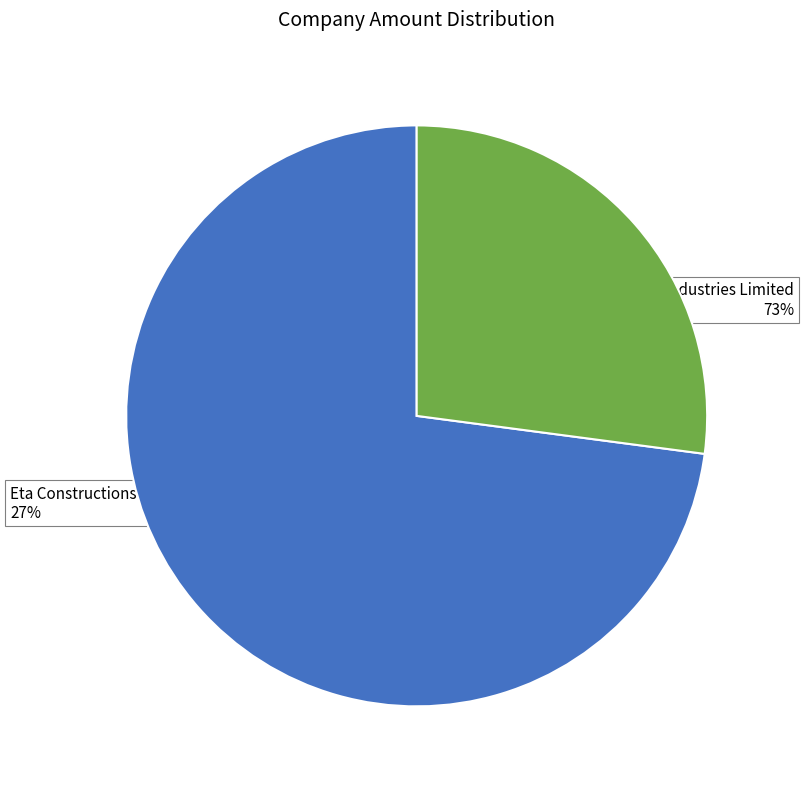

How many slices are in this pie chart?

2